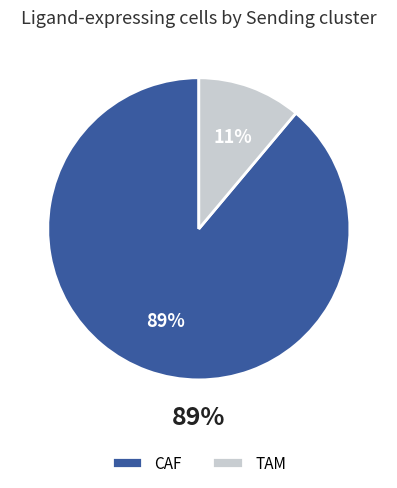

Is there a majority slice in this chart?

Yes